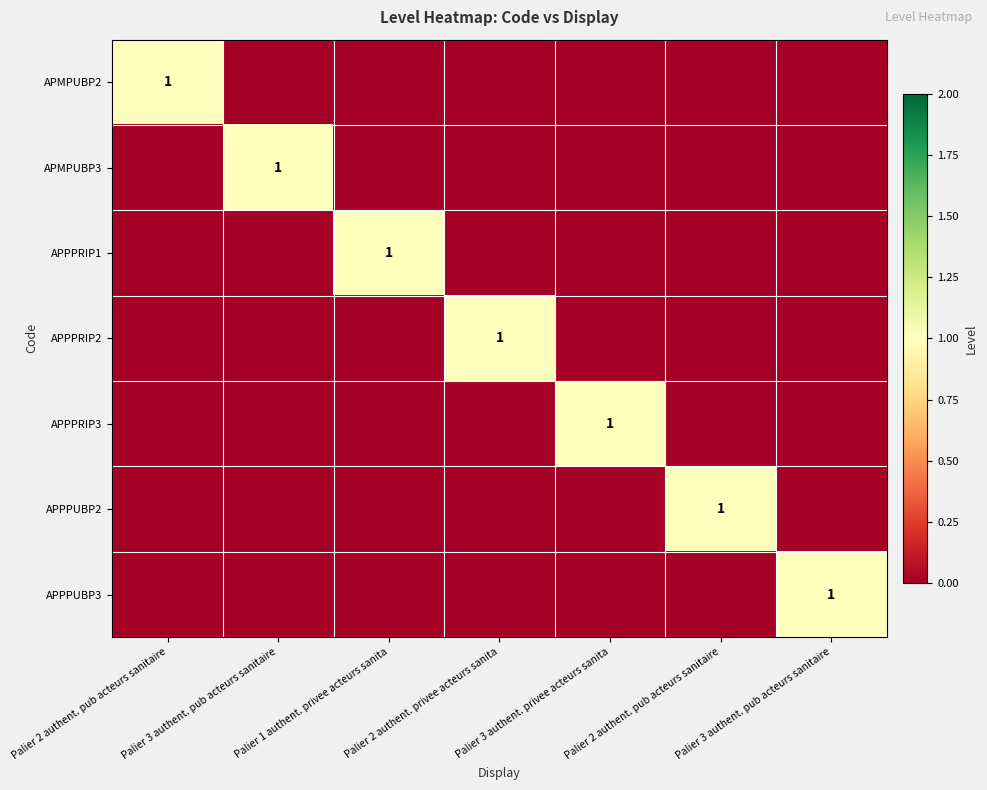

True or false: APPPRIP2 has a value of 0 at Palier 3 authent. privee acteurs sanita.

True